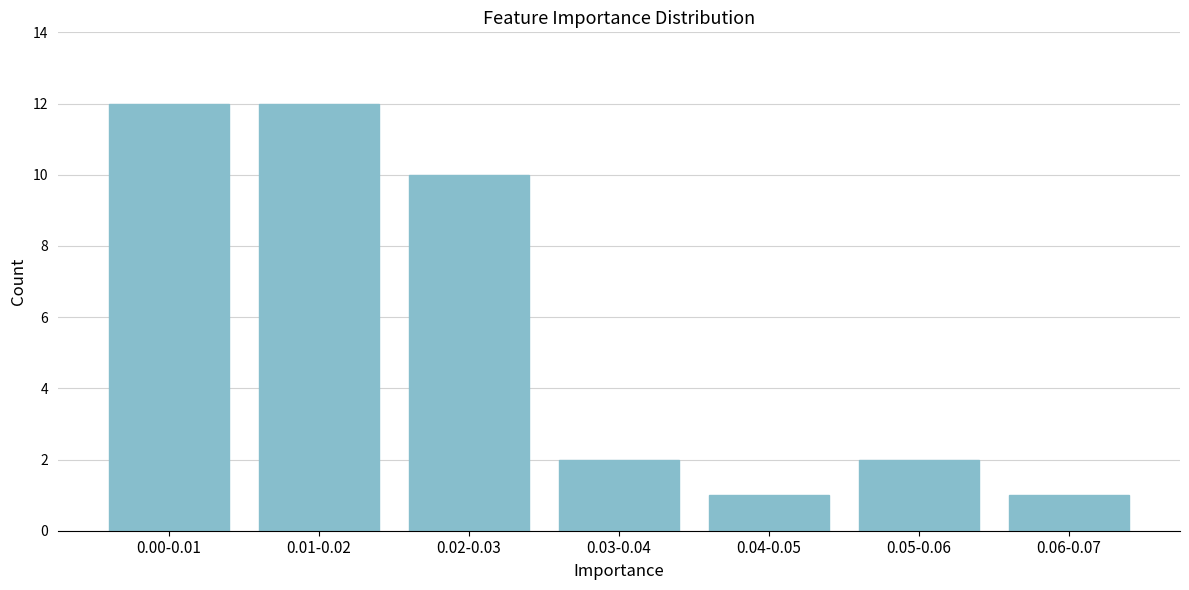

Reading right to left, list all the values displayed in this chart.

0.06-0.07=1	0.05-0.06=2	0.04-0.05=1	0.03-0.04=2	0.02-0.03=10	0.01-0.02=12	0.00-0.01=12